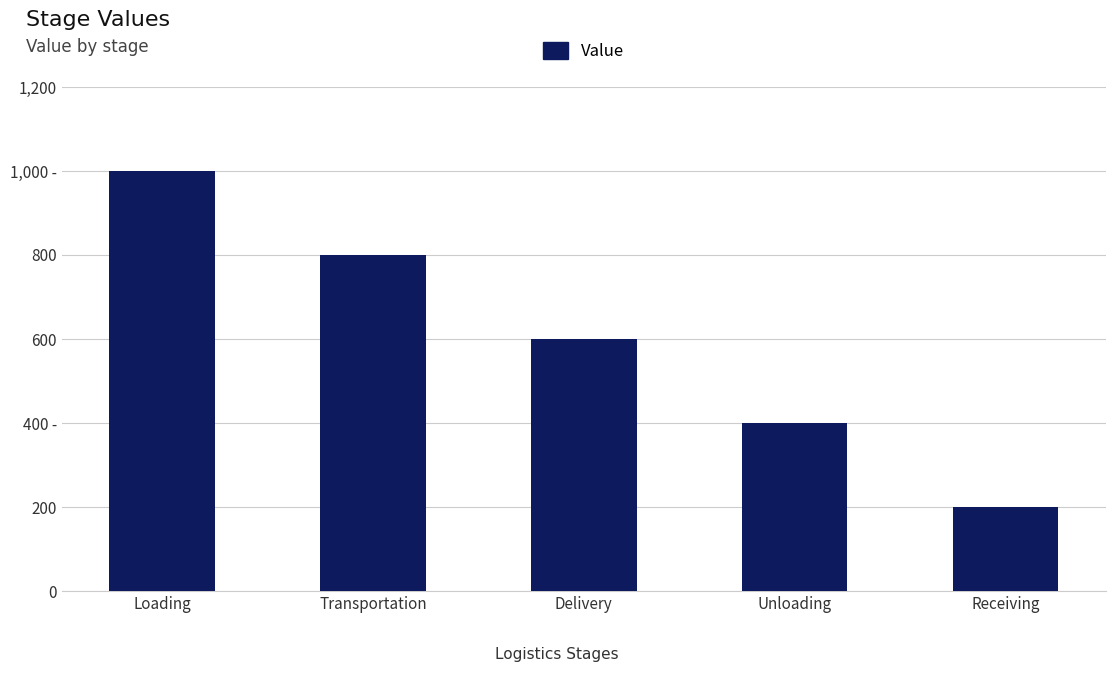

What is the label of the 5th bar from the right?

Loading